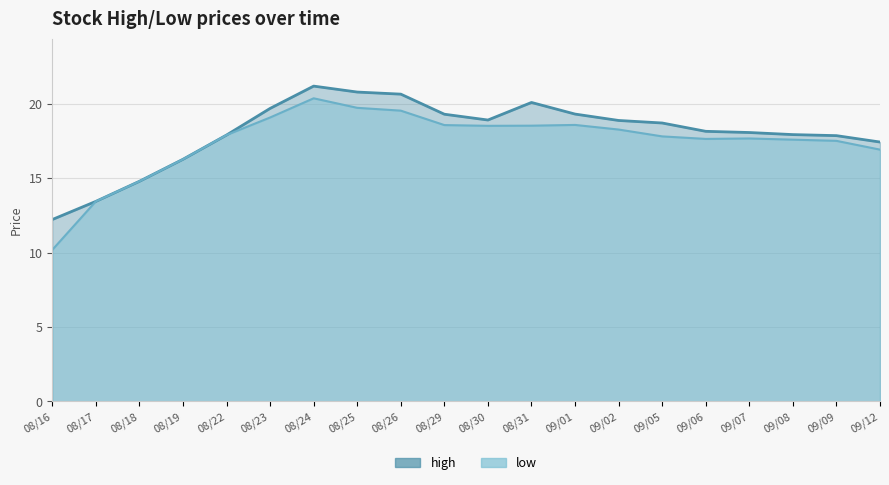

What is the value of the high point at the 10th from the left?

19.3